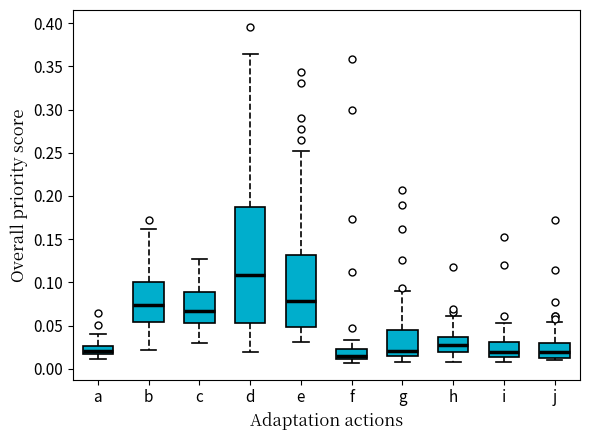

Reading left to right, transcribe this box plot: for each box, give where its median line is, the range the box spans, and where its two whiskers end, as read against the y-axis. The values are not printed on the chart, so give them approximately, as read against the axis.

a: median 0.020, box 0.015 to 0.025, whiskers 0.010 to 0.040
b: median 0.075, box 0.055 to 0.100, whiskers 0.020 to 0.160
c: median 0.065, box 0.055 to 0.090, whiskers 0.030 to 0.125
d: median 0.110, box 0.055 to 0.185, whiskers 0.020 to 0.365
e: median 0.080, box 0.050 to 0.130, whiskers 0.030 to 0.250
f: median 0.015, box 0.010 to 0.025, whiskers 0.005 to 0.035
g: median 0.020, box 0.015 to 0.045, whiskers 0.010 to 0.090
h: median 0.030, box 0.020 to 0.035, whiskers 0.010 to 0.060
i: median 0.020, box 0.015 to 0.030, whiskers 0.010 to 0.055
j: median 0.020, box 0.015 to 0.030, whiskers 0.010 to 0.055